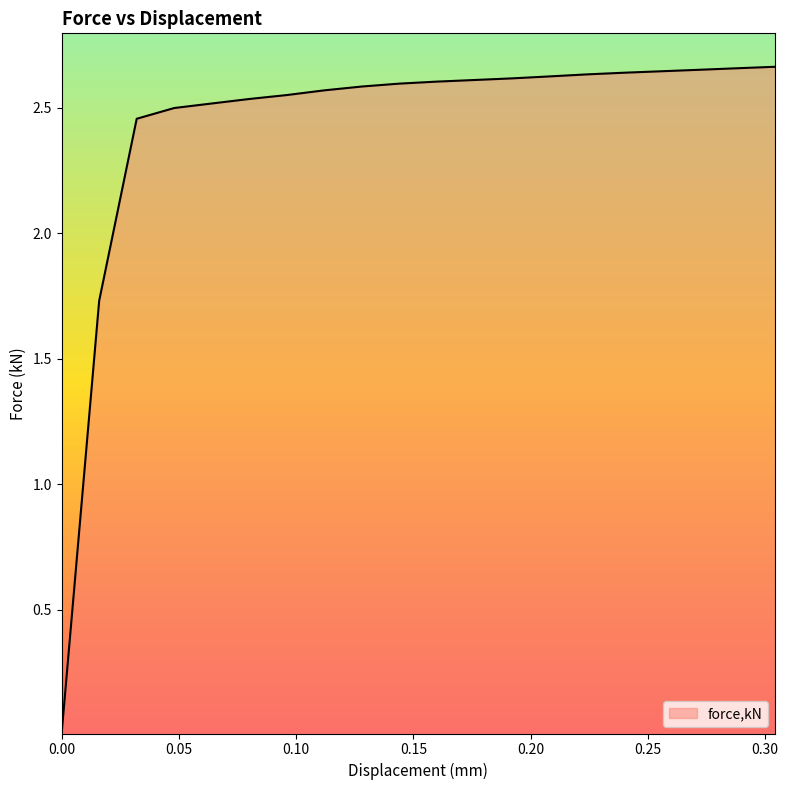

How many lines are shown in the chart?

1